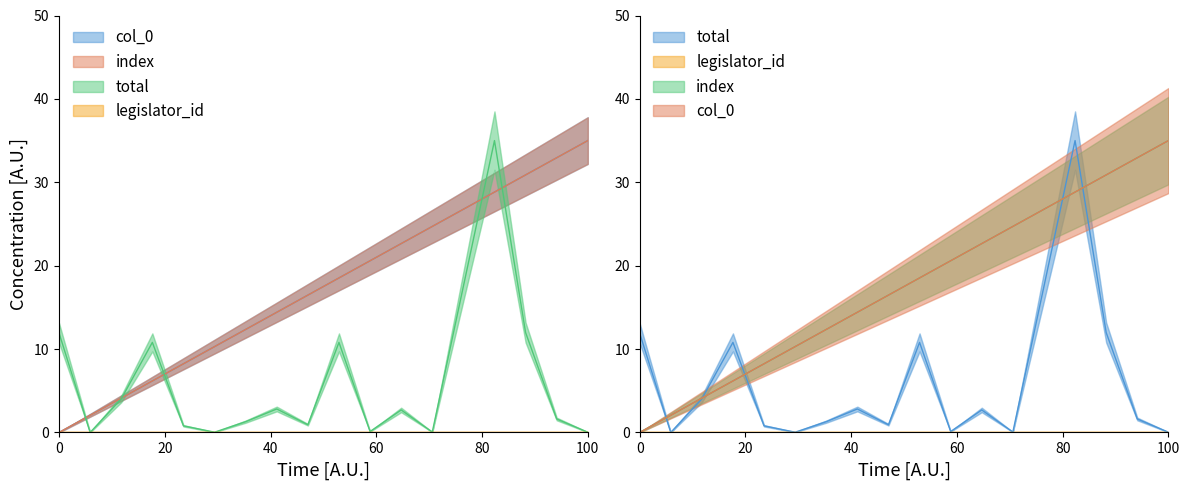

What is the sum of all total values?

94.9